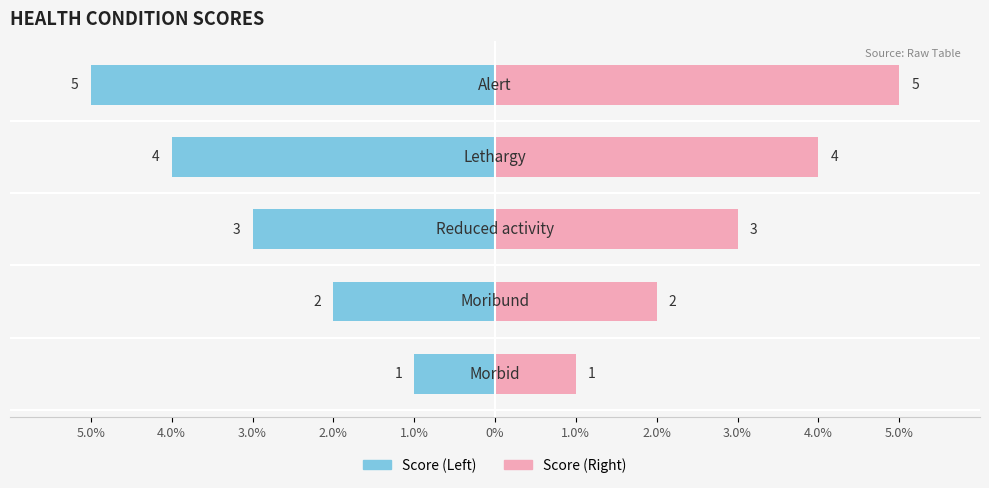

Which category has the lowest value across all series?

Morbid